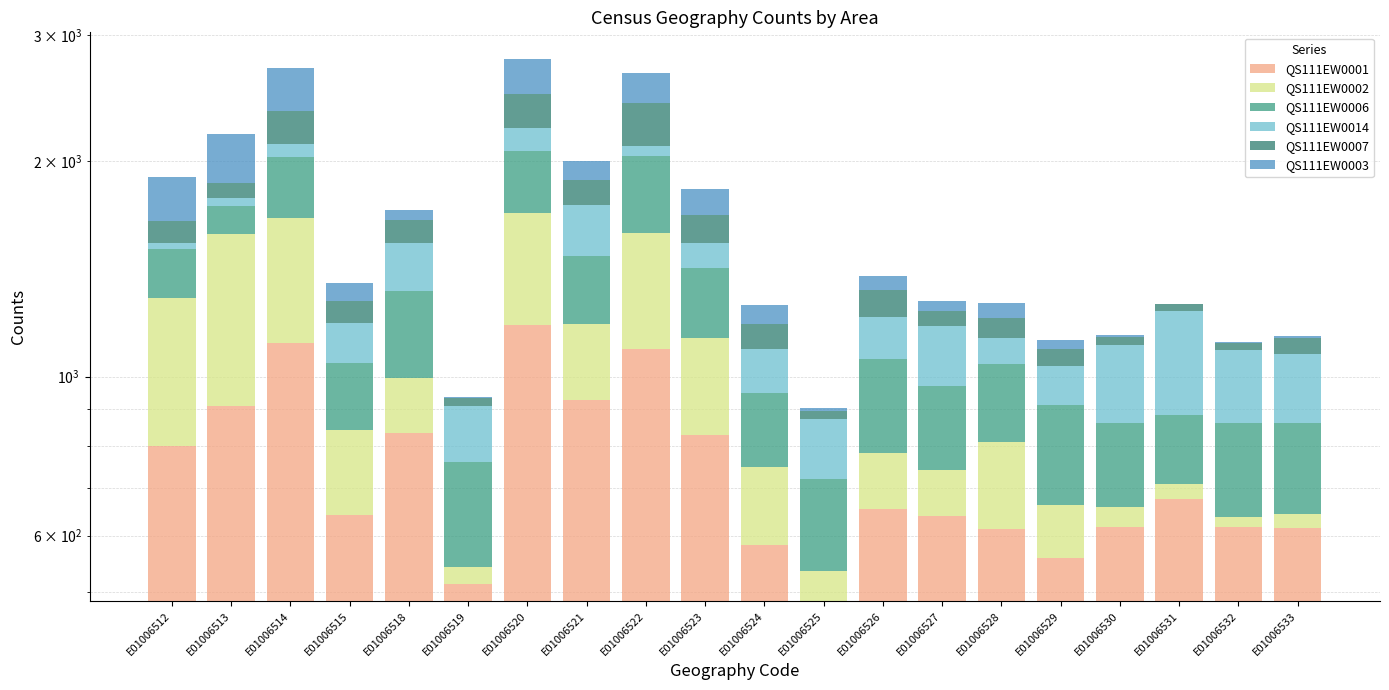

What is the sum of the QS111EW0006 values at E01006518 and E01006513?

470